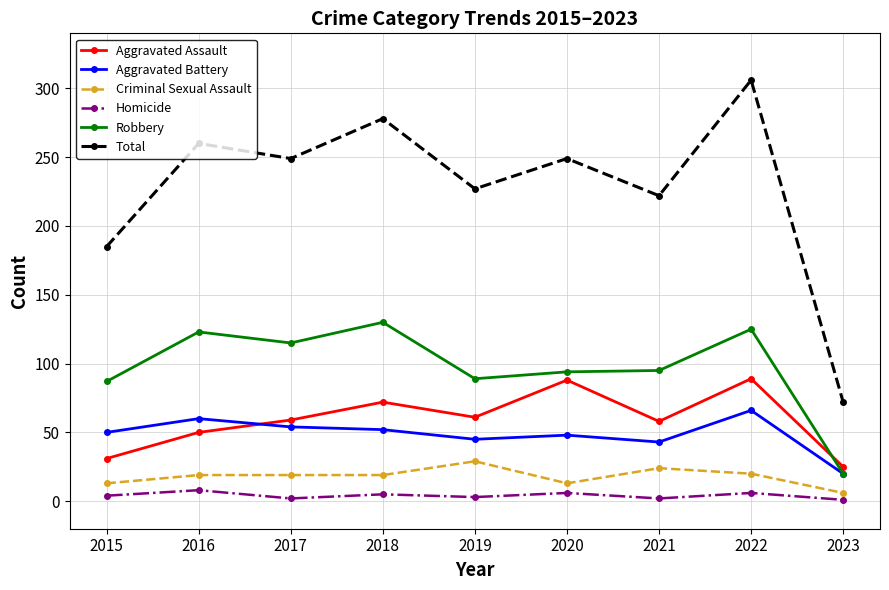

How many intersections are there between Aggravated Assault and Robbery?

1